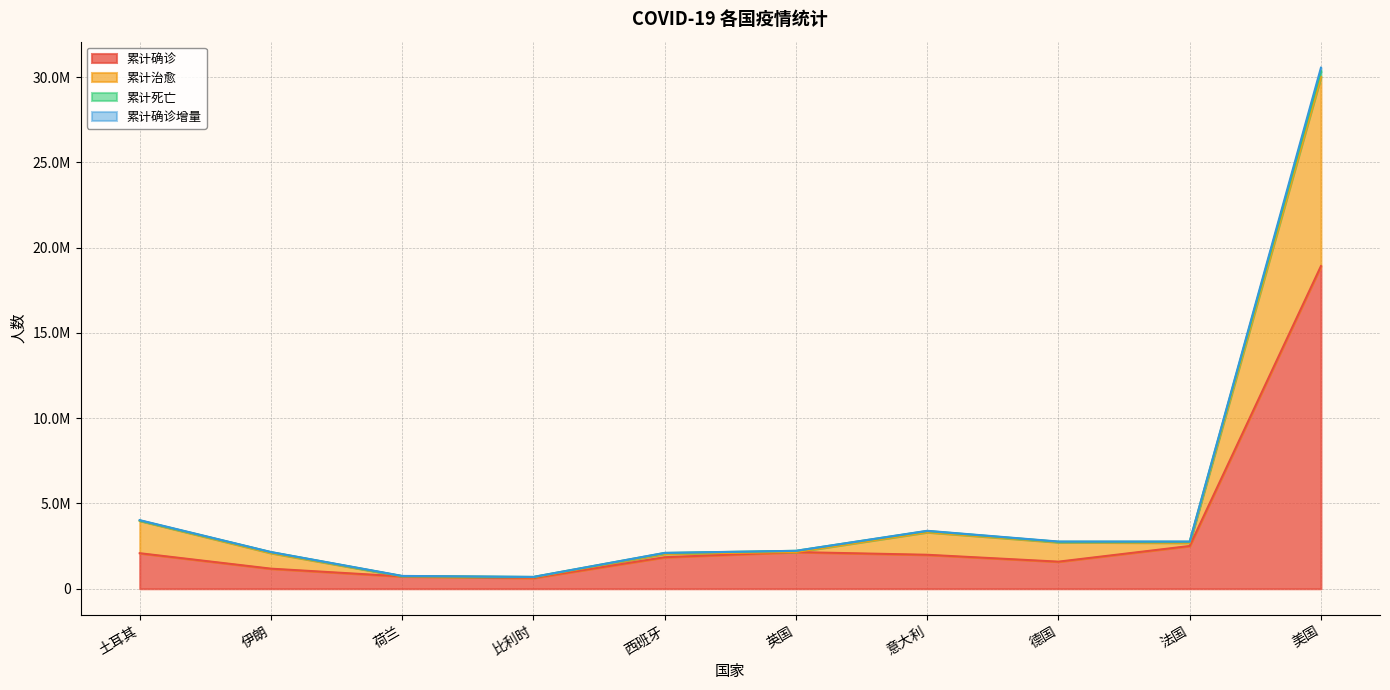

What is the average value of the 累计确诊增量 series?

5142662